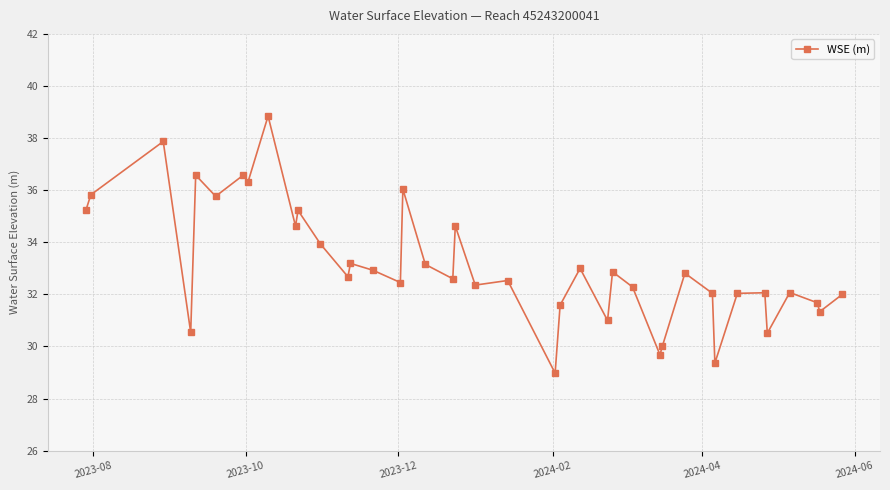

What is the value of the 28th point from the left?

32.3